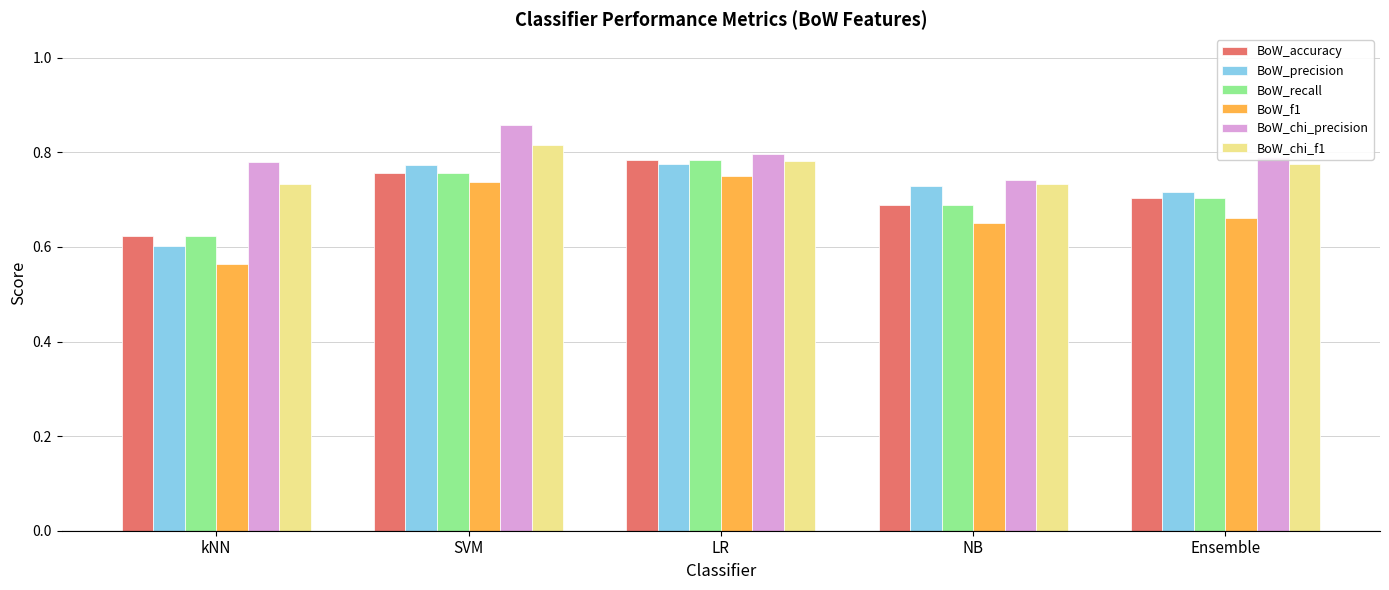

Which category has the lowest value in the BoW_recall series?

kNN